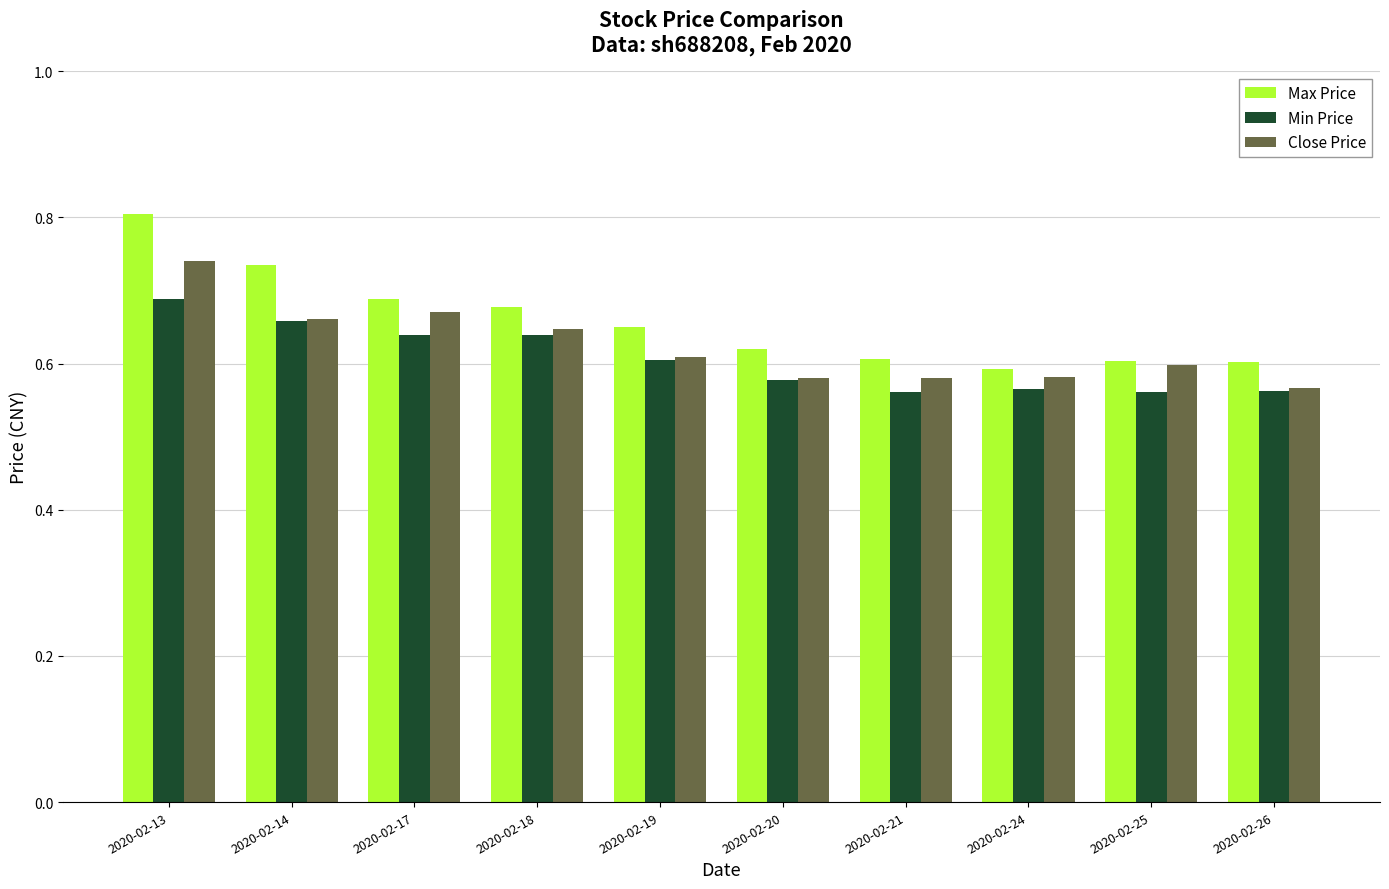

Reading right to left, transcribe all the data shown in this chart.

Max Price: 60.1	60.3	59.2	60.6	62.0	65.0	67.7	68.9	73.5	80.4
Min Price: 56.3	56.1	56.5	56.1	57.8	60.5	63.9	63.9	65.8	68.9
Close Price: 56.7	59.8	58.2	58.0	58.0	60.9	64.8	67.0	66.1	74.1